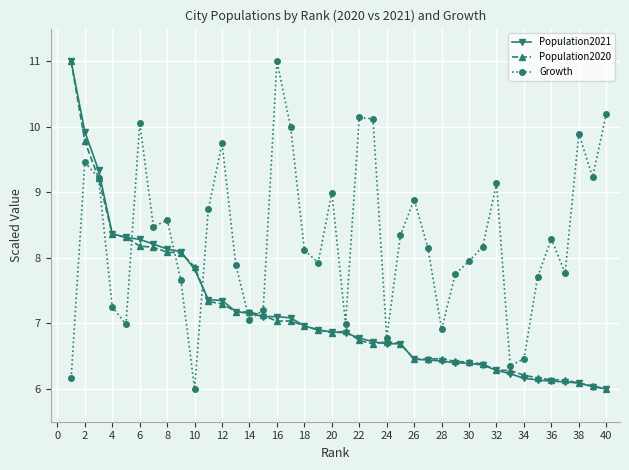

What is the minimum value shown in the chart?

6.0